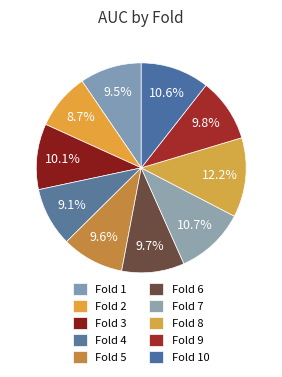

Is there a majority slice in this chart?

No